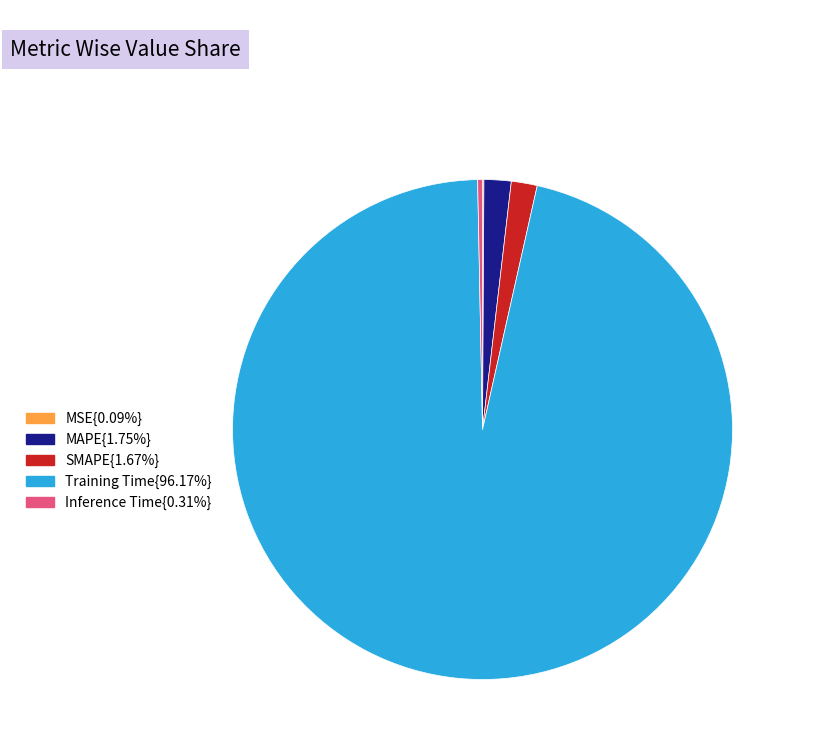

Does any single category account for the majority?

Yes